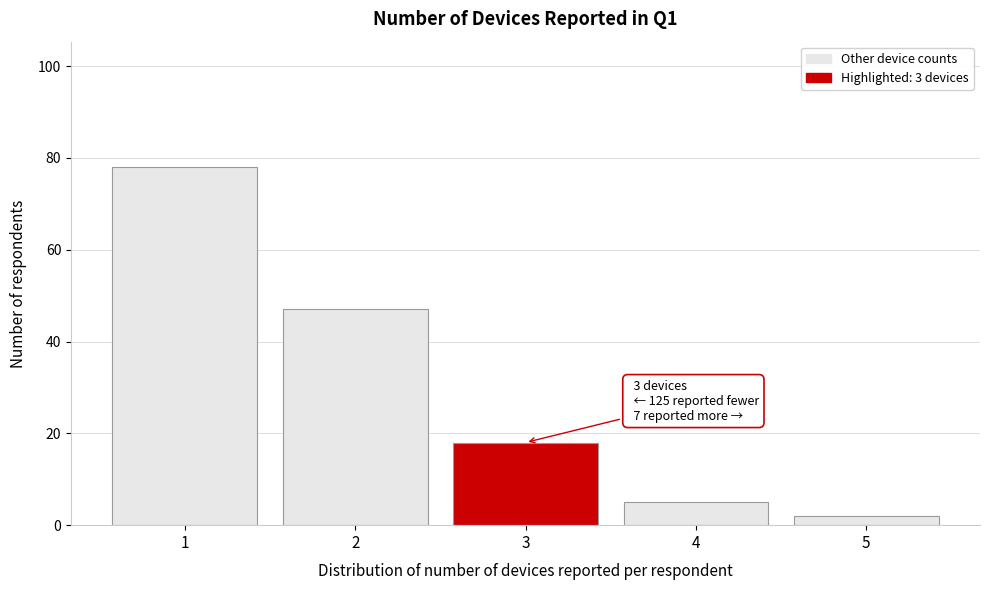

Reading right to left, list all the values displayed in this chart.

5=2	4=5	3=18	2=47	1=78